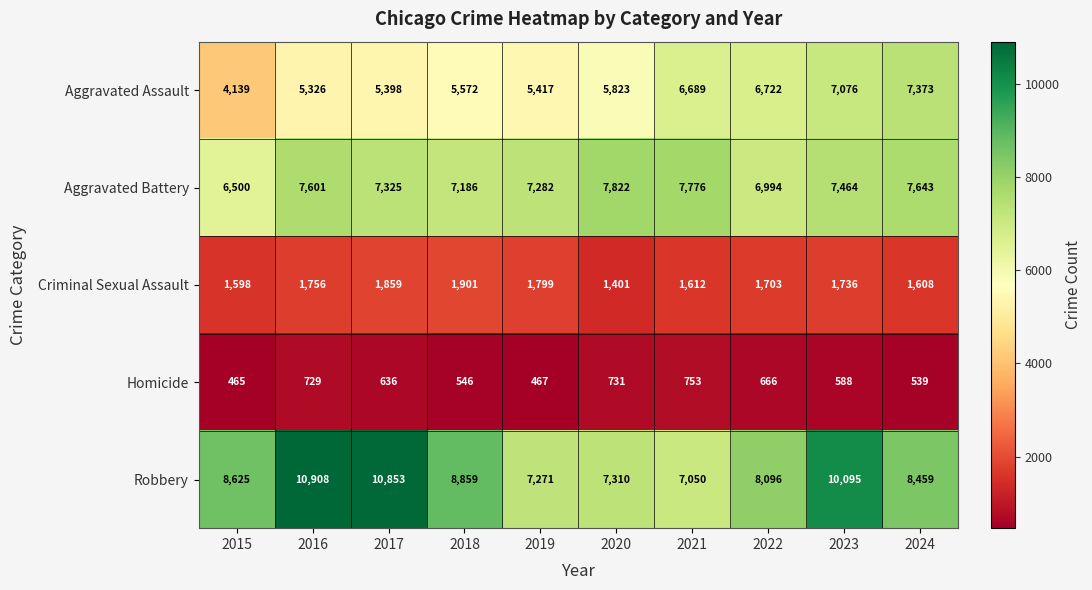

What value does the Homicide series have at 2017, to the nearest 5?

635